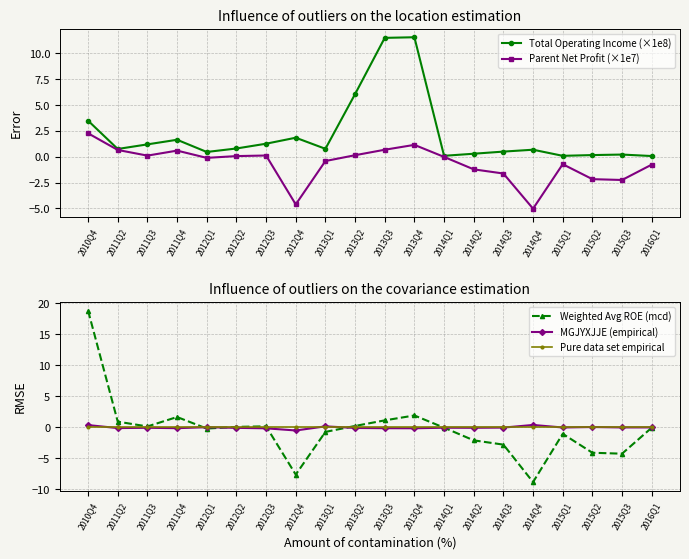

Is the value of Pure data set empirical at 2015Q3 greater than the value of Parent Net Profit (×1e7) at 2011Q3?

No